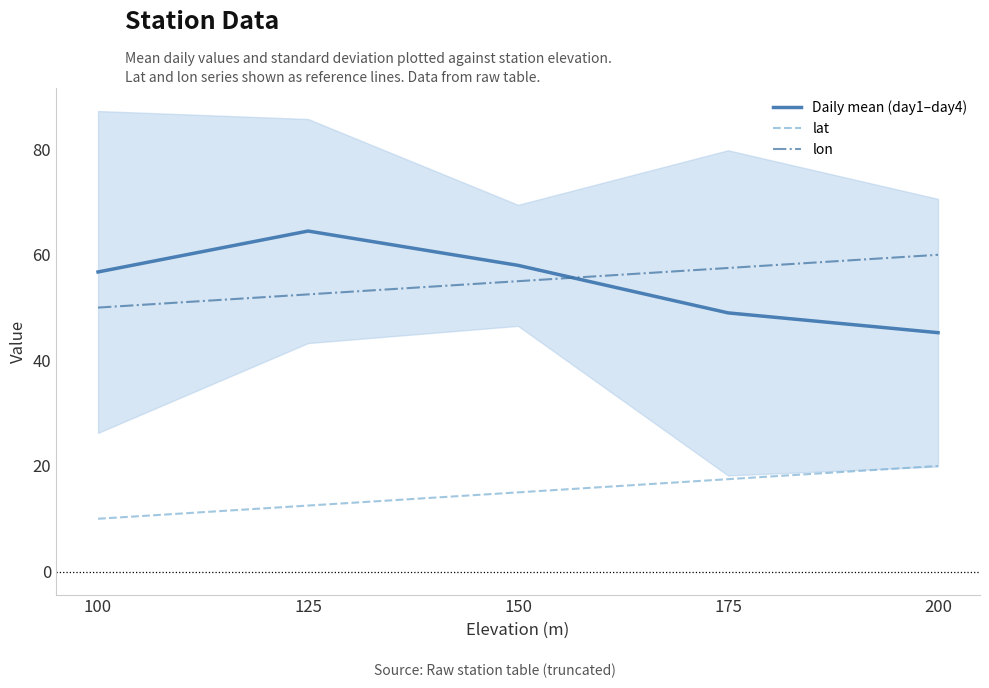

What is the value of the lat point at the 1st from the left?

10.0